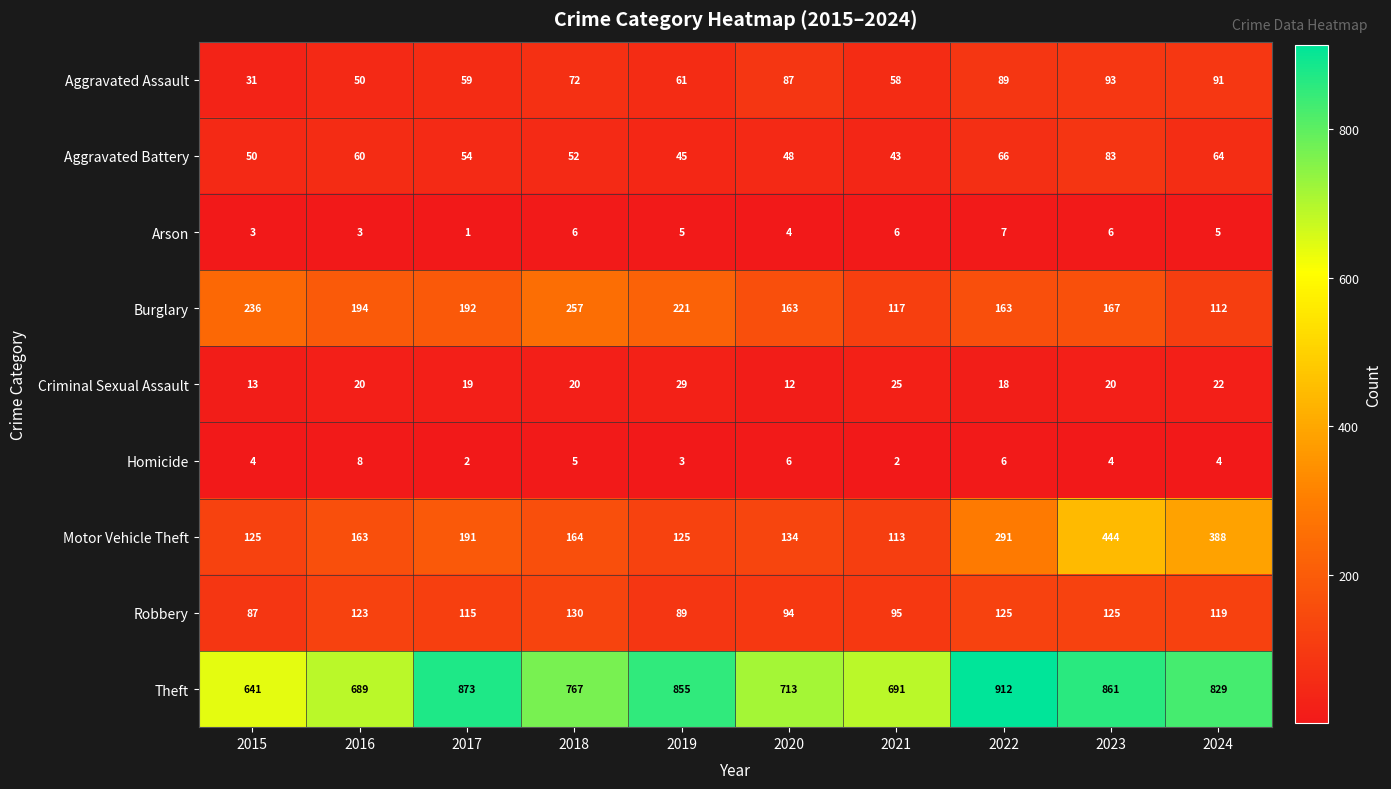

Count the number of categories in the chart.

10